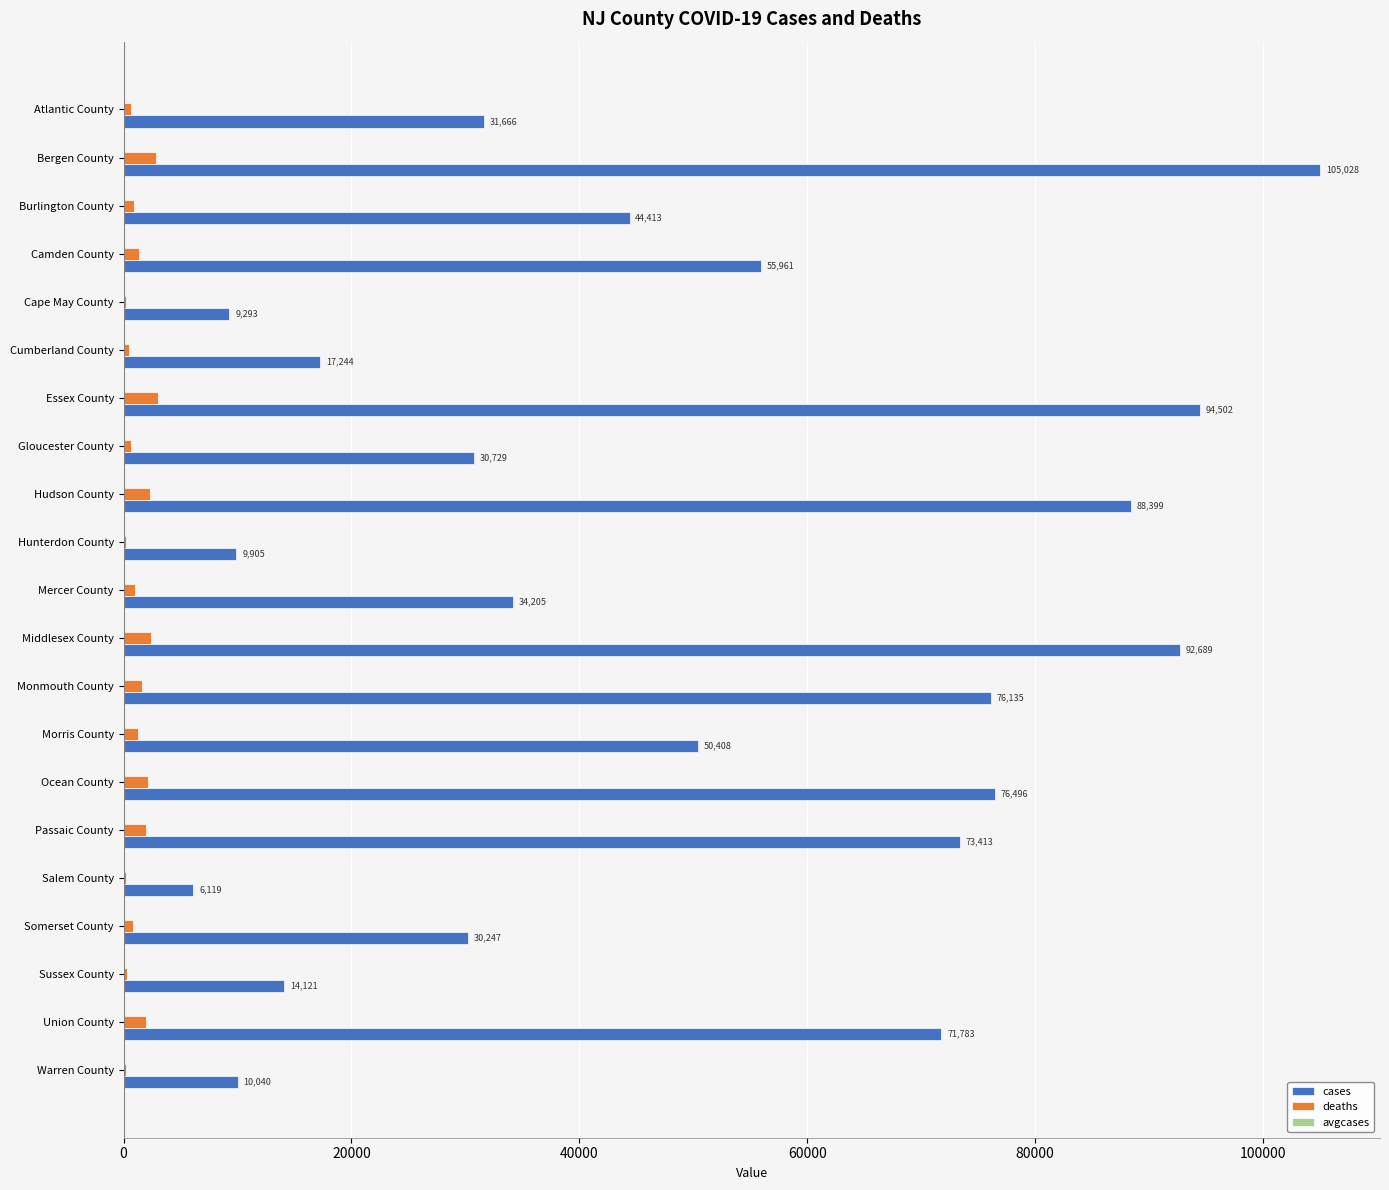

What is the sum of all deaths values?

26393